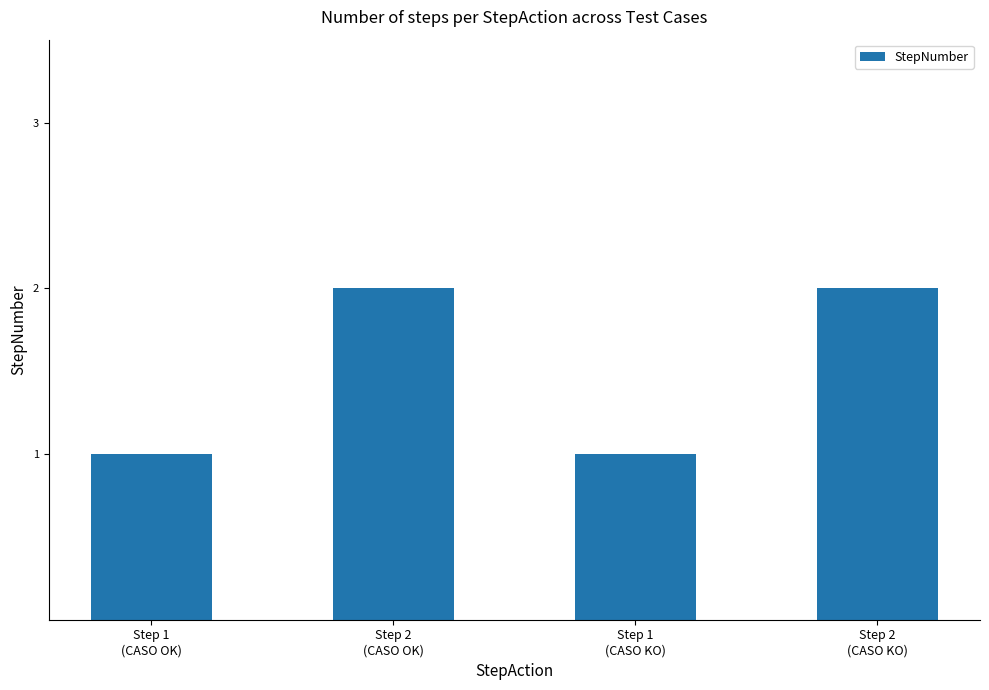

How many bars are there in total?

4